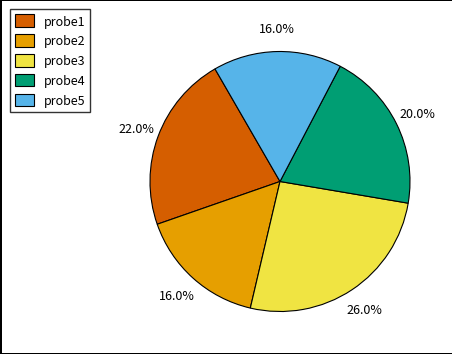

Does any single category account for the majority?

No